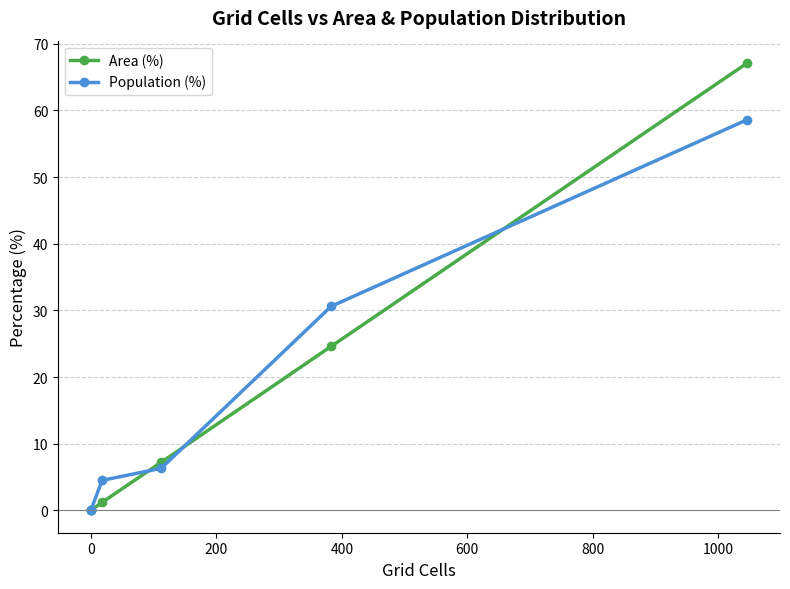

What is the average value of the Area (%) series?

16.7